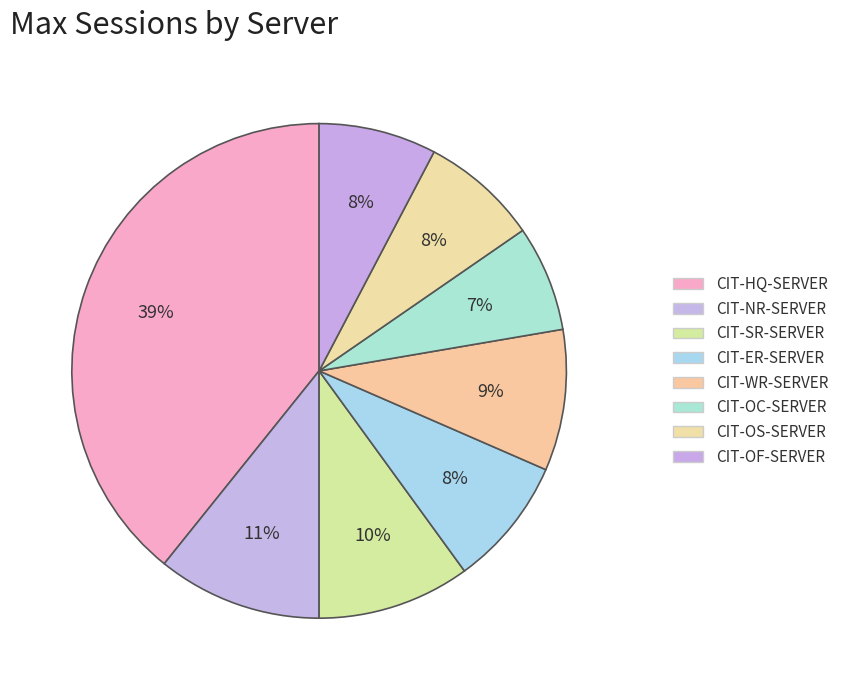

Is CIT-HQ-SERVER the majority of the pie?

No